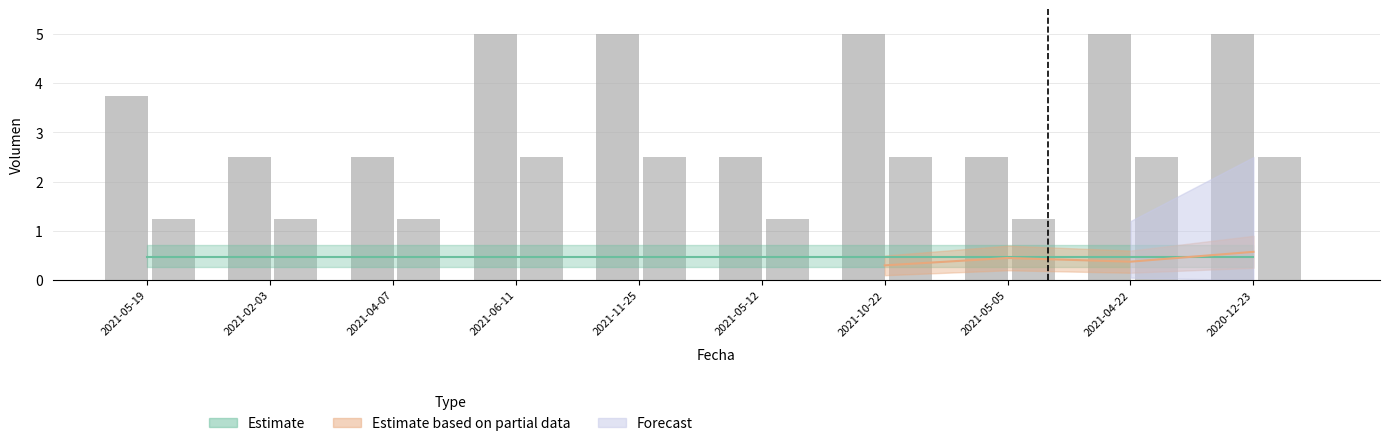

True or false: Segunda has a value of 2.5 at 2020-12-23.

True